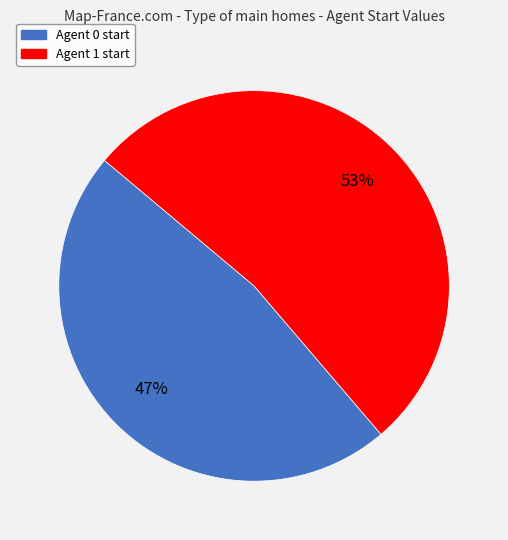

Combined, do Agent 0 start and Agent 1 start account for over 50%?

Yes